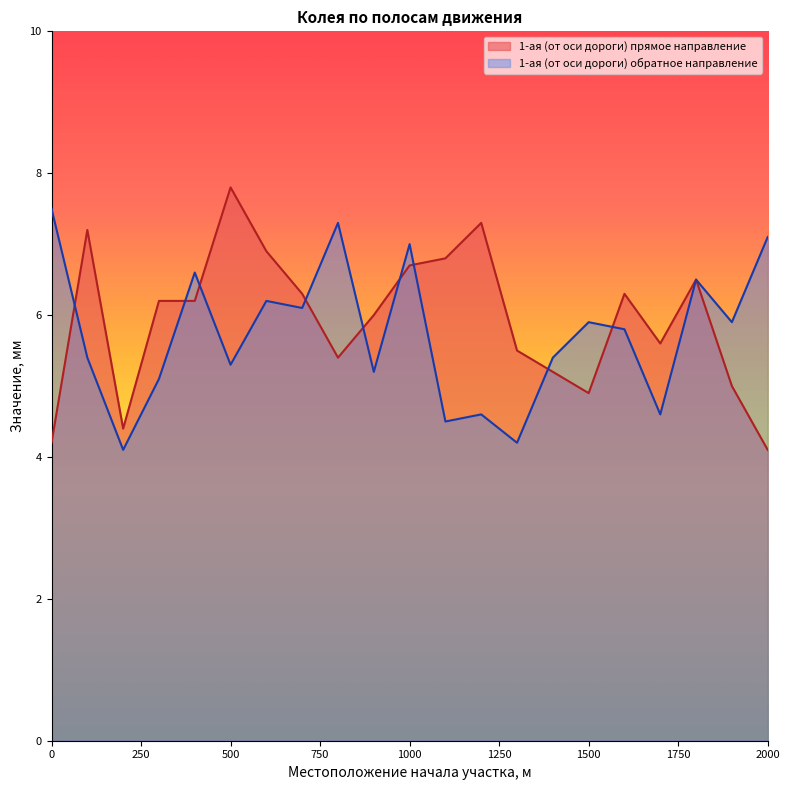

What is the difference between the 1-ая (от оси дороги) обратное направление values at 1000 and 1400?

1.6